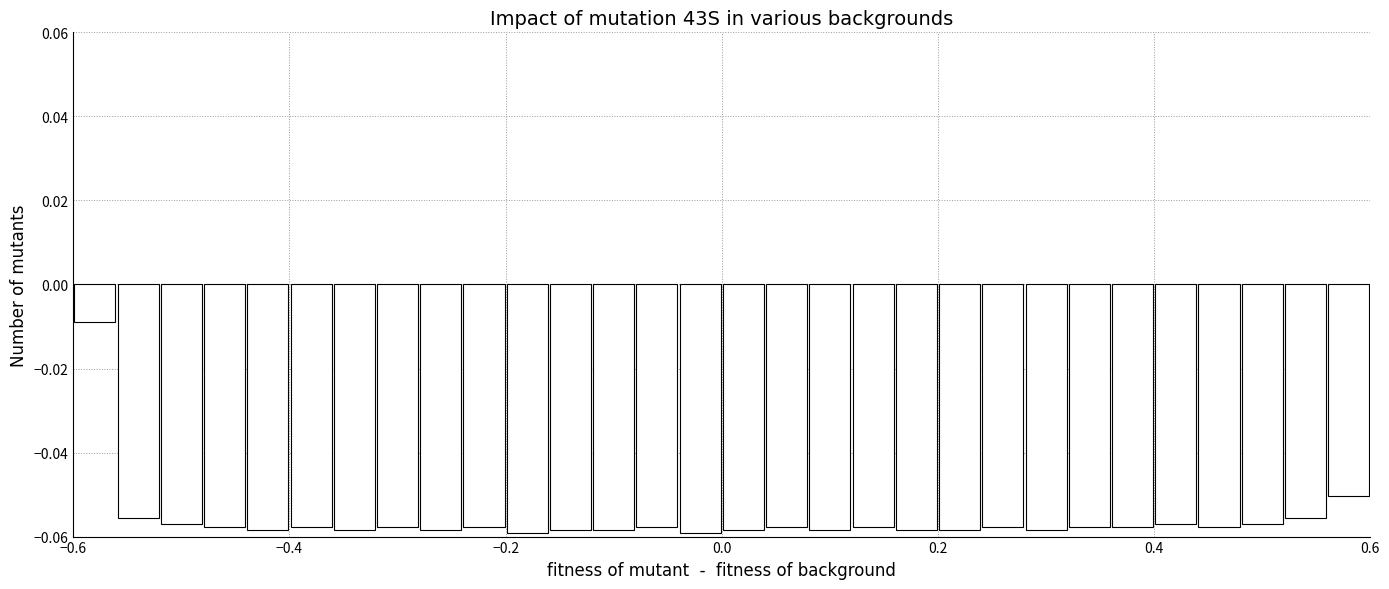

Read against the x-axis, roughly where is the centre of the tallest bar?

-0.58